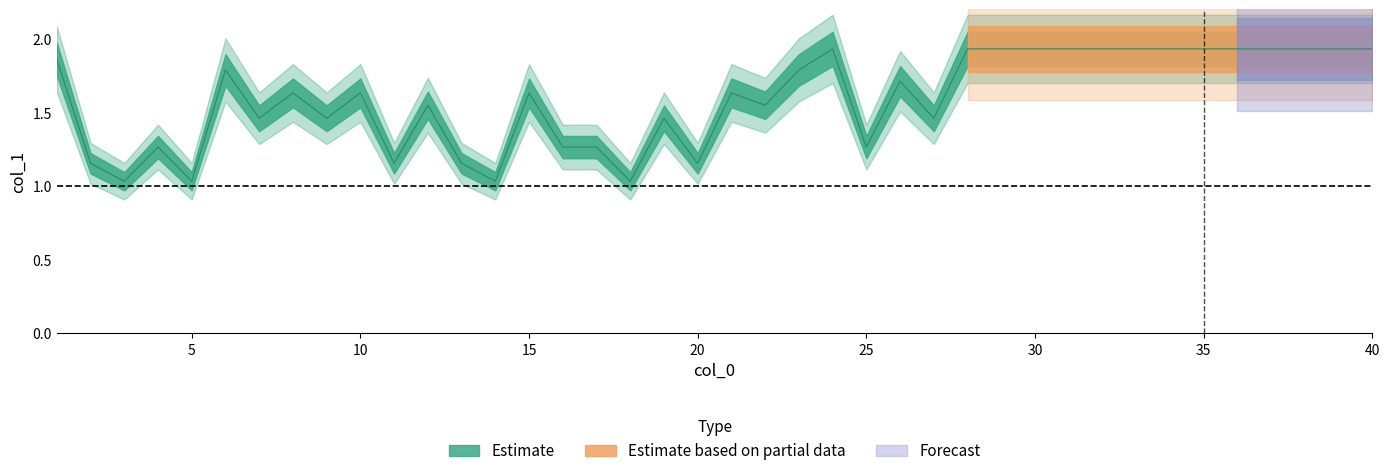

Which has a higher value, 3 or 25?

25